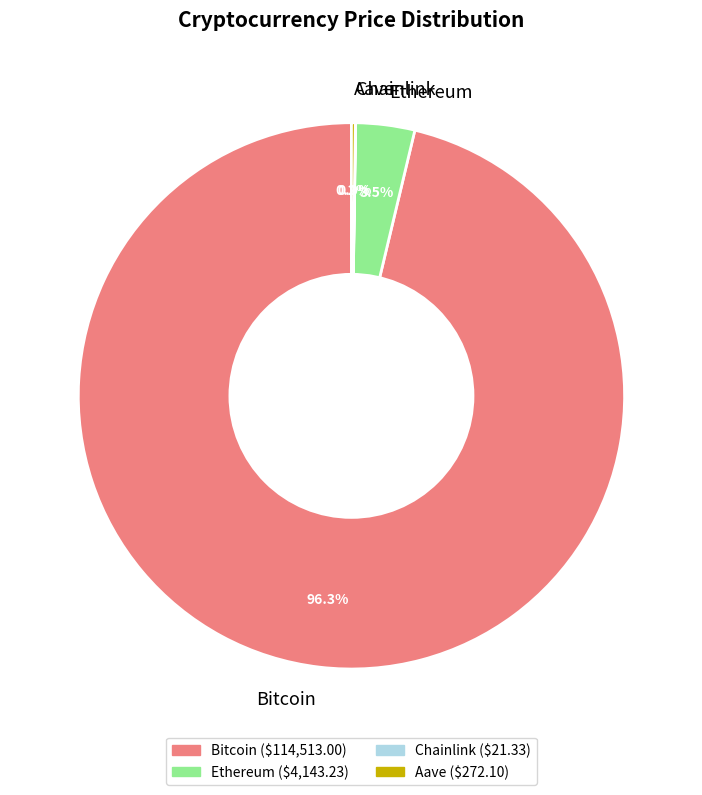

To the nearest percent, what is the average slice percentage?

25%